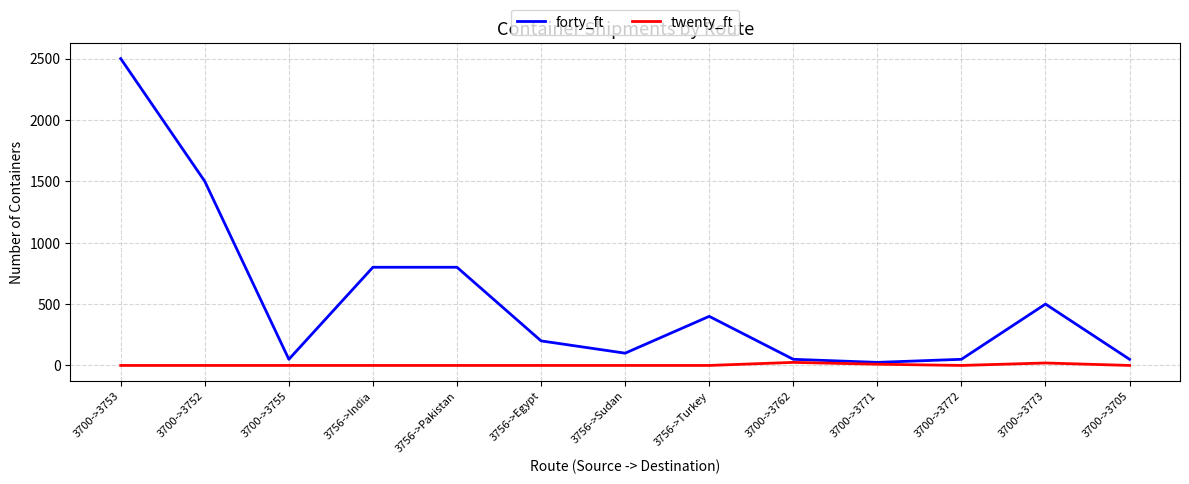

Which category has the lowest value in the forty_ft series?

3700->3771